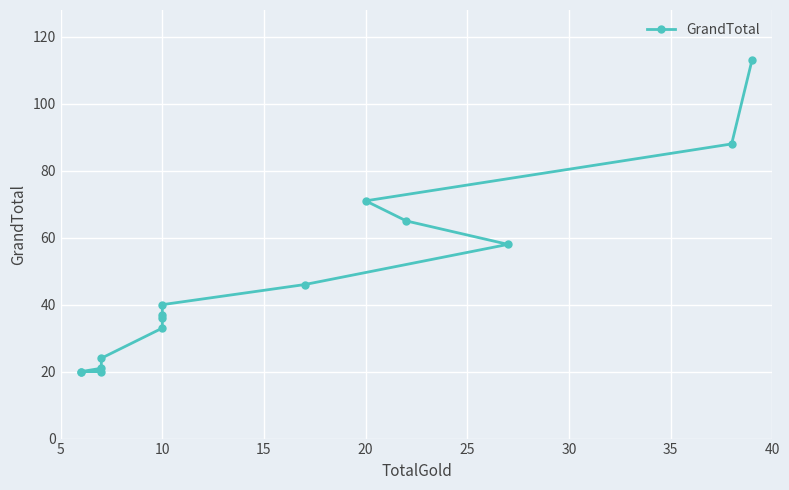

How many distinct data groups are displayed?

1